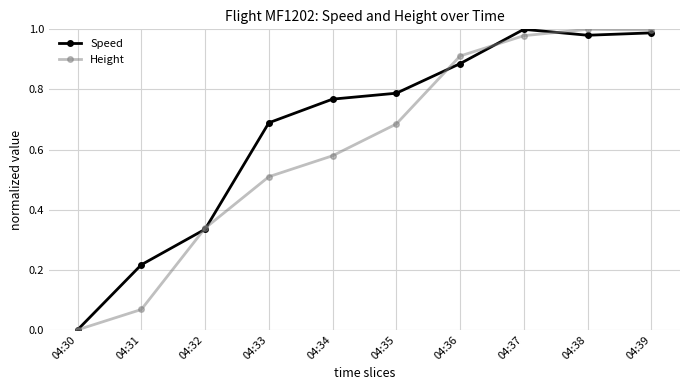

What is the total value across all series at 04:35?

1.5